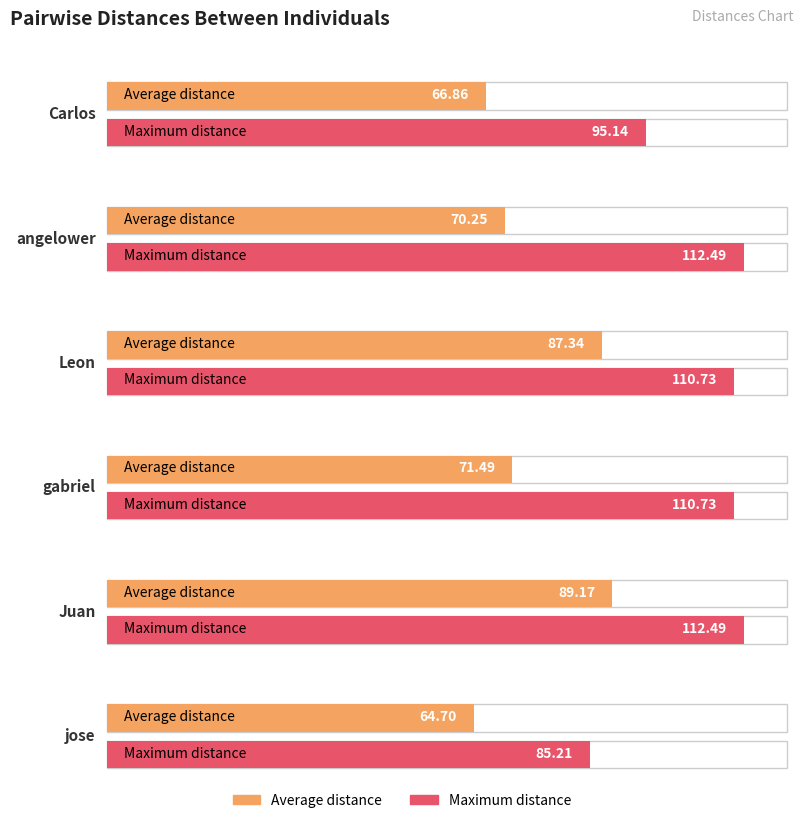

True or false: Leon has a value of 72.2 at Leon.

False